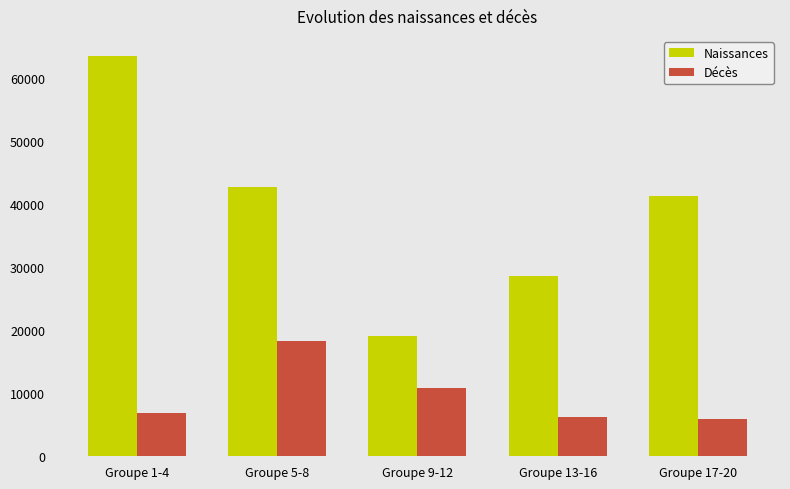

What is the difference between the maximum and minimum values in the Naissances series?

44370